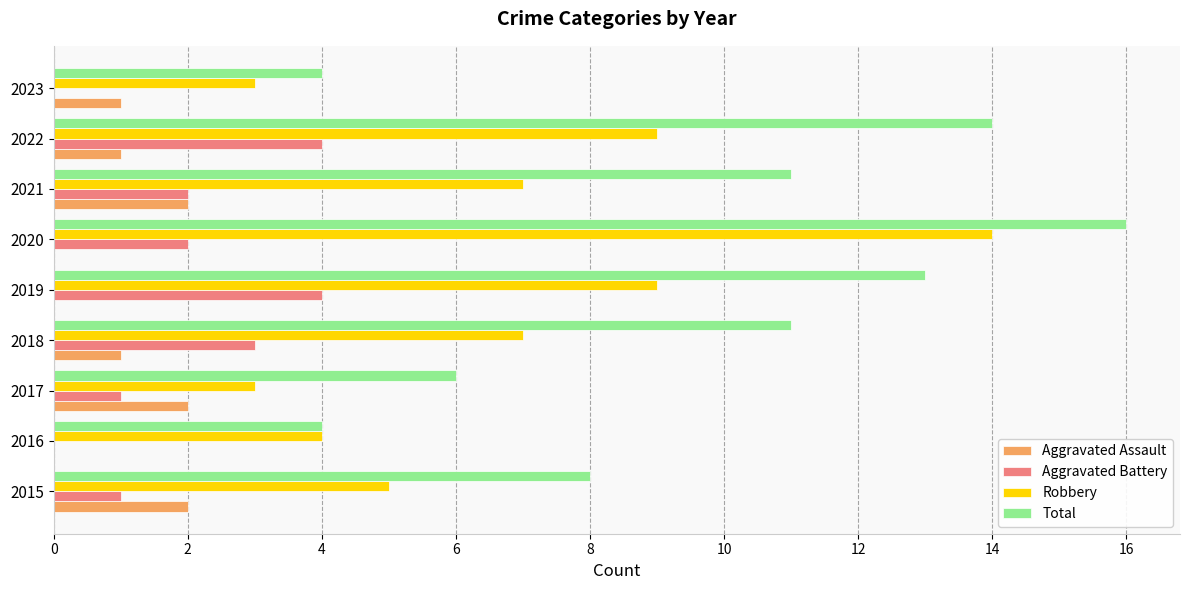

The Total series shows 16 at 2020. True or false?

True